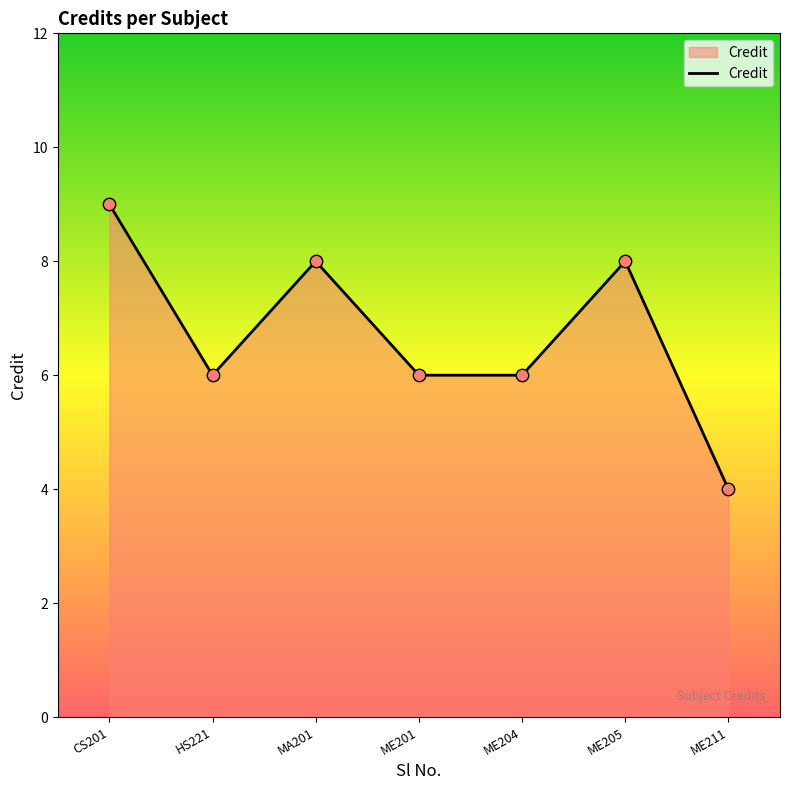

What is the ratio of the value at ME211 to the value at HS221?

0.7